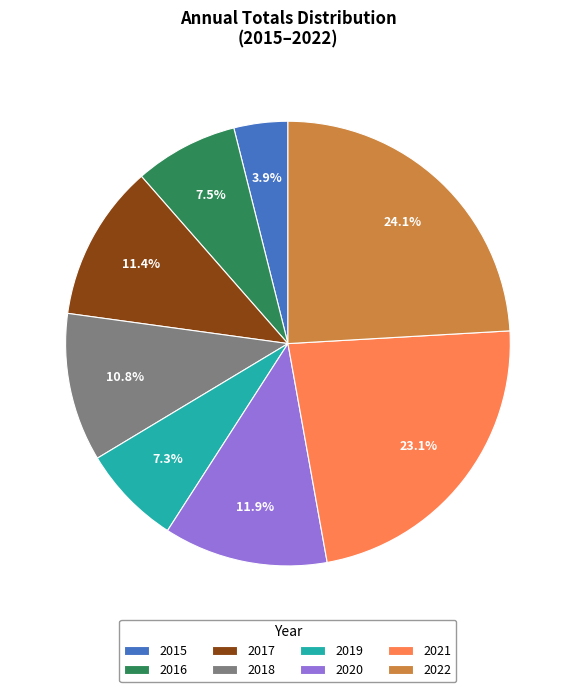

Is it true that 2021 is 8% of the pie?

False